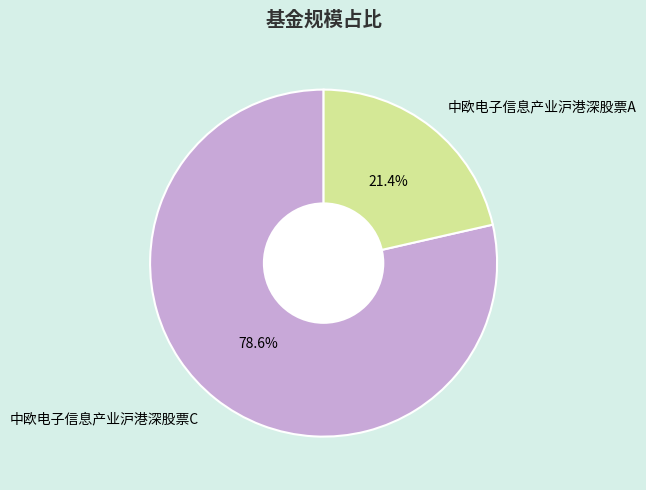

To the nearest percent, what is the average slice percentage?

50%